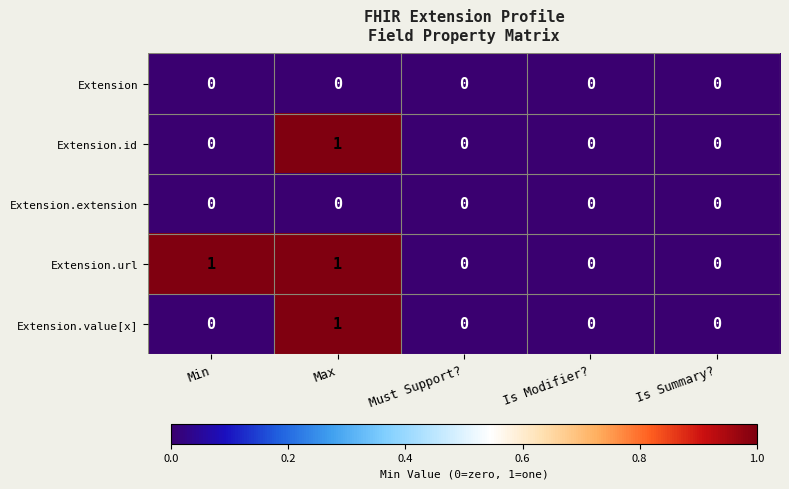

True or false: Extension.value[x] has a value of -1 at Must Support?.

False